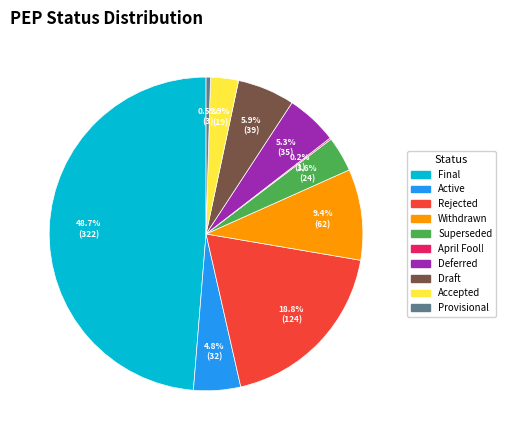

What percentage is NOT represented by Deferred?

94.7%